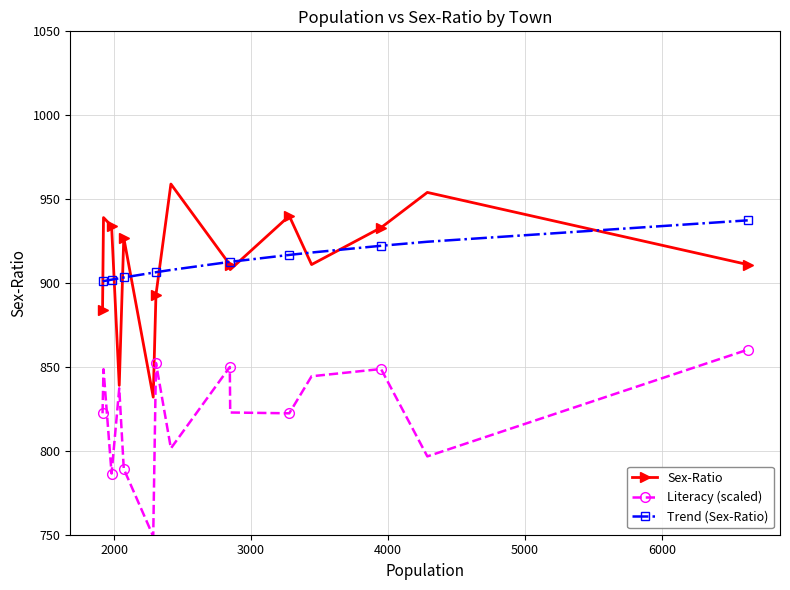

How many interior local valleys does the Sex-Ratio series have?

4